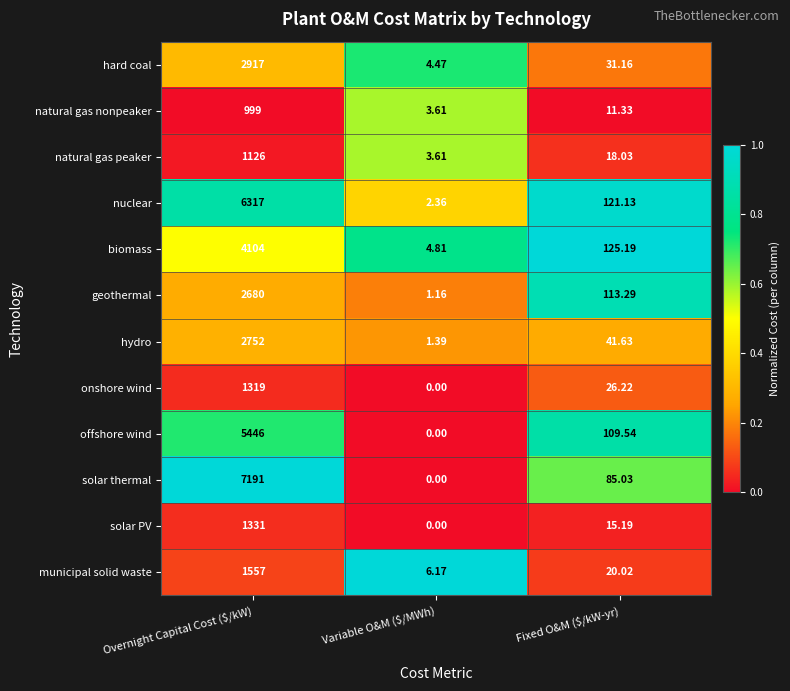

Rank the series by their maximum value, from lowest to highest.

natural gas nonpeaker, natural gas peaker, onshore wind, solar PV, municipal solid waste, geothermal, hydro, hard coal, biomass, offshore wind, nuclear, solar thermal